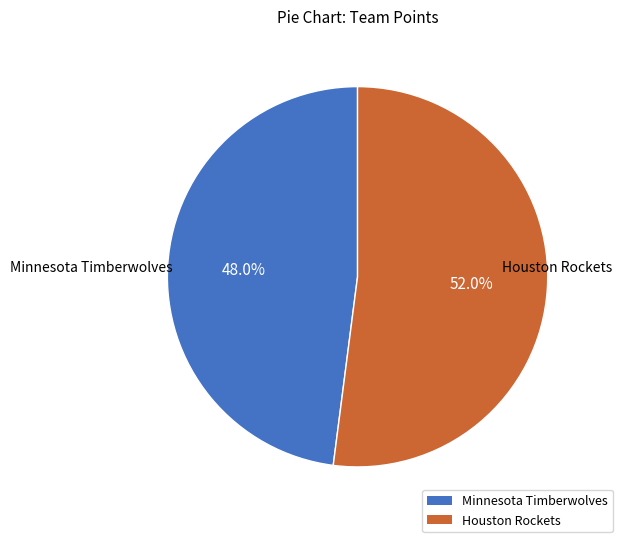

To the nearest percent, what percentage of the pie is Houston Rockets?

52%